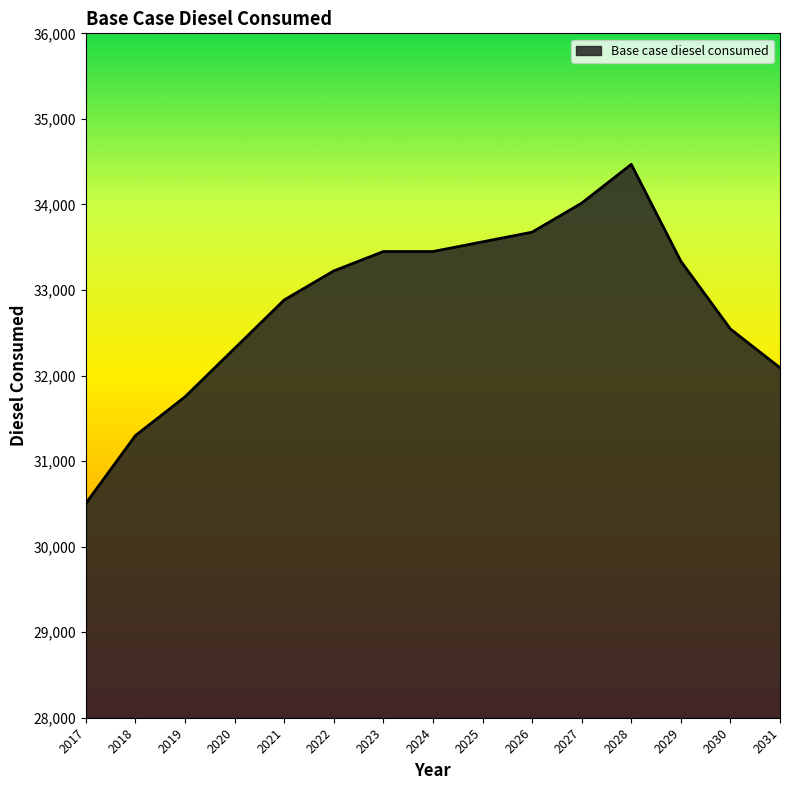

What is the sum of all values?

492572.7